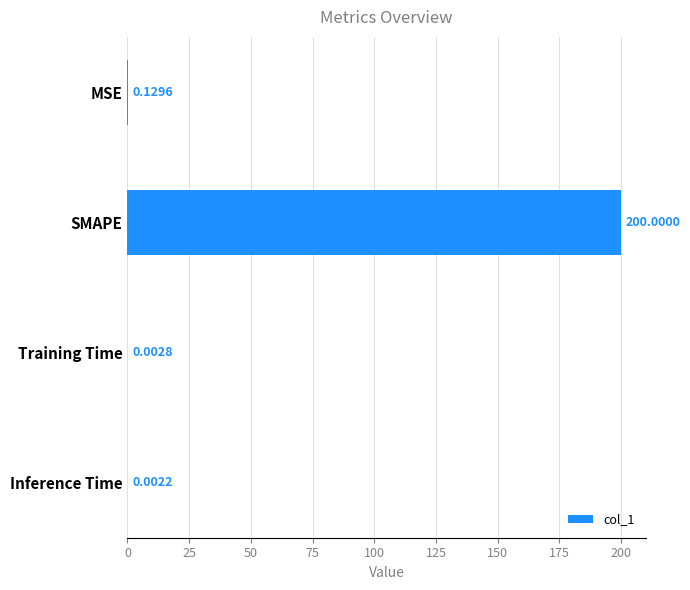

What is the change in value from MSE to SMAPE?

+199.9